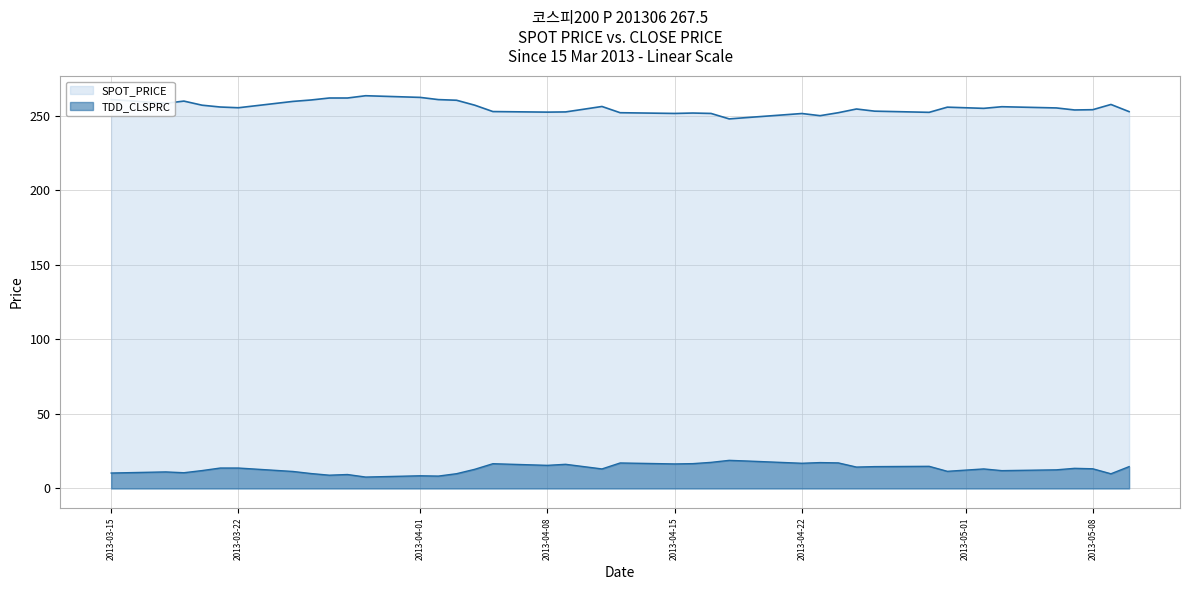

What is the label of the 3rd point from the left?

2013-04-01